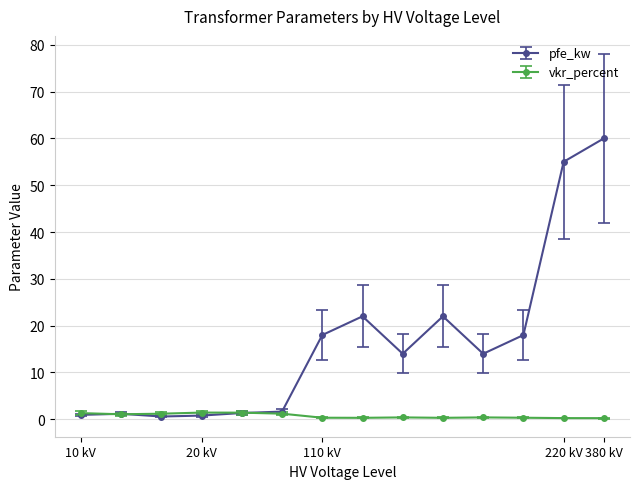

List the series in order of their overall mean, lowest first.

vkr_percent, pfe_kw